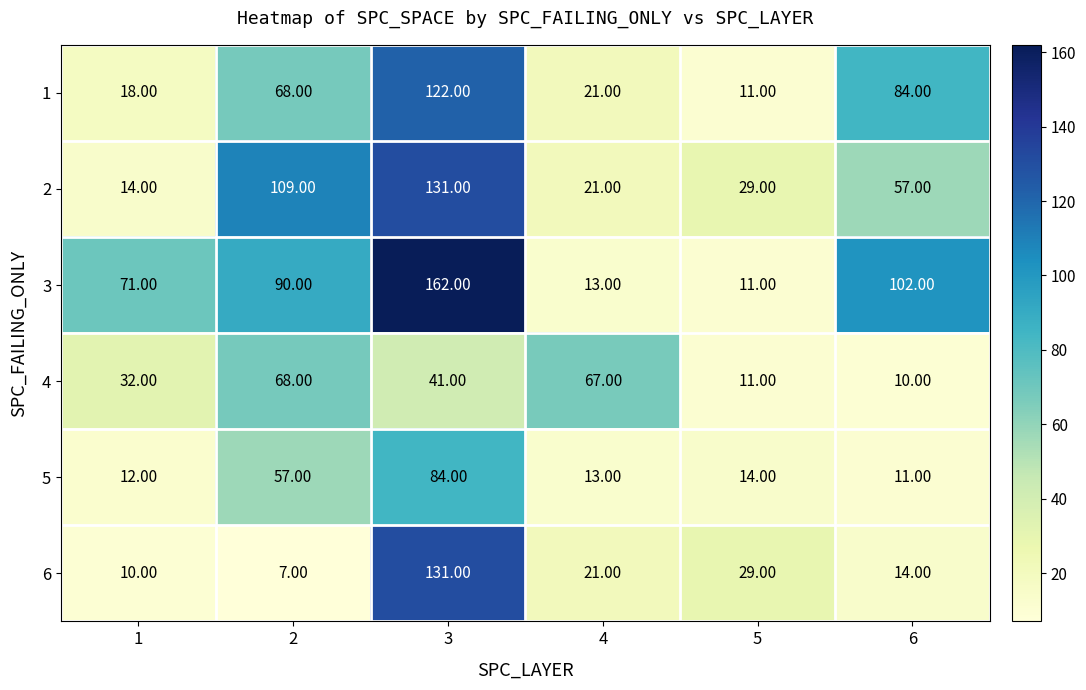

Rank the categories by 3 value from highest to lowest.

3, 6, 2, 1, 4, 5